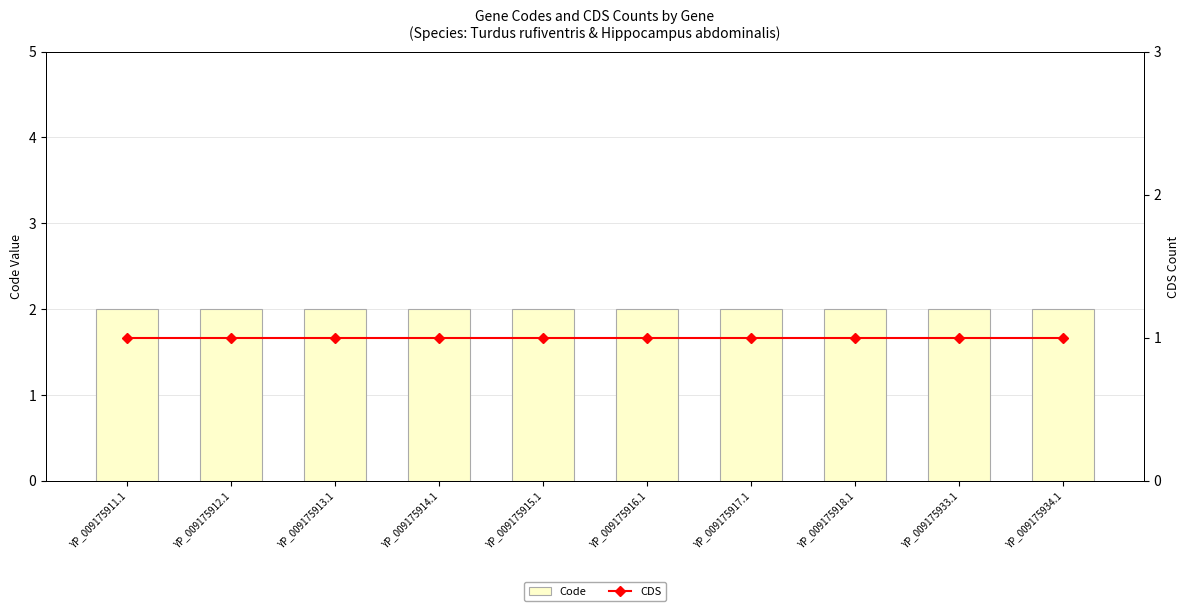

What is the total value across all series at YP_009175918.1?

3